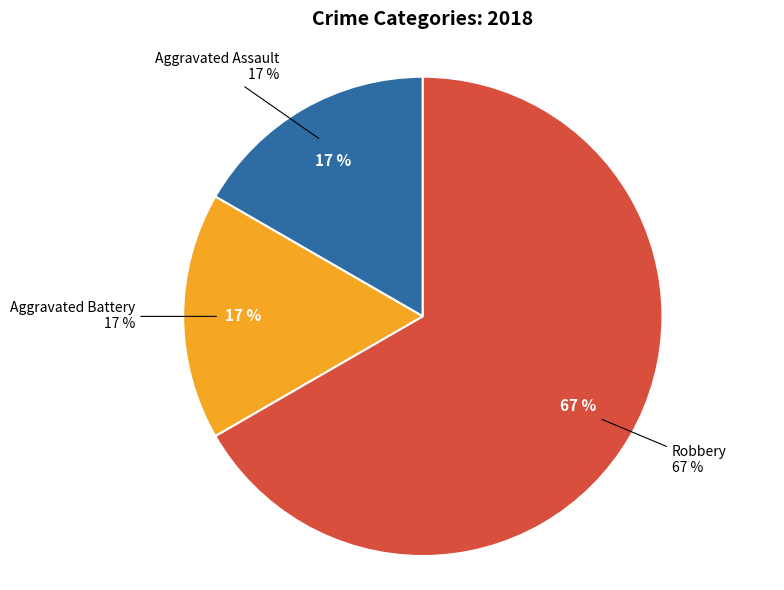

True or false: Aggravated Assault accounts for 17% of the total.

True